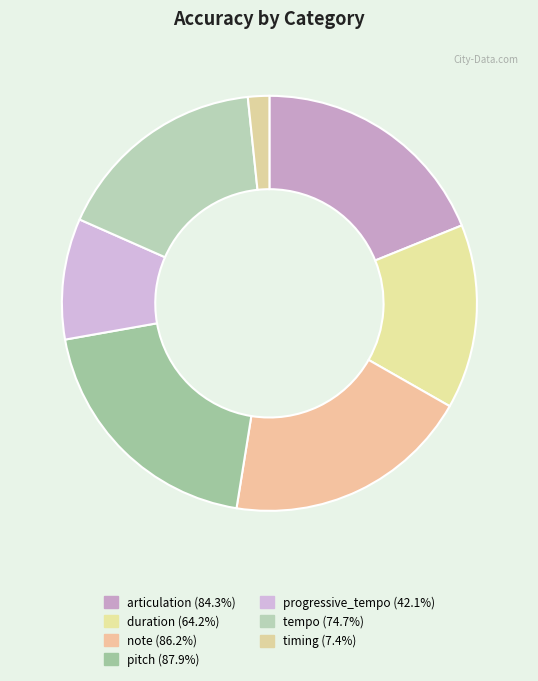

Do note and tempo together represent more than half of the pie?

No